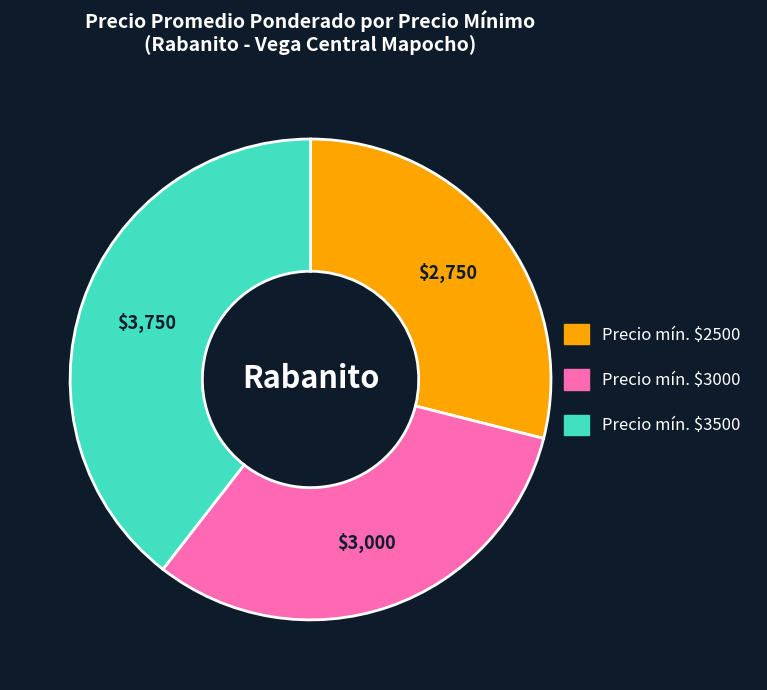

The Precio mín. $2500 slice represents 42% of the pie. True or false?

False